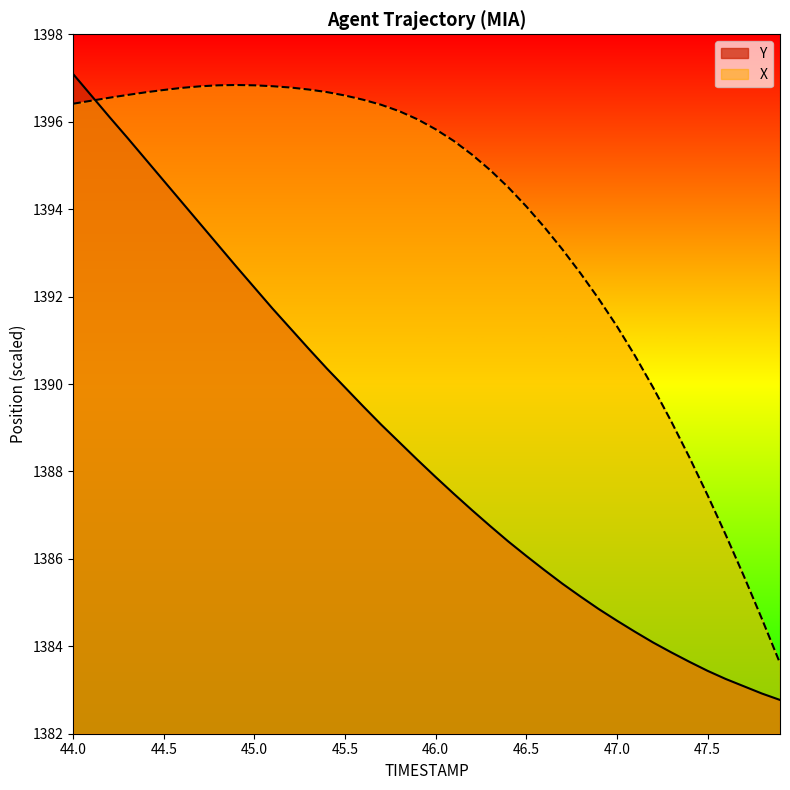

Which series changed the most between 44.2 and 45.2?

Y